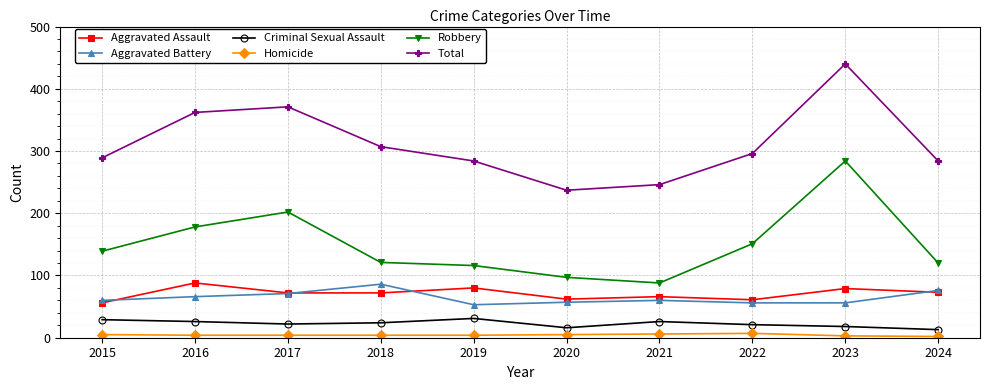

Which series has the widest spread of values?

Total